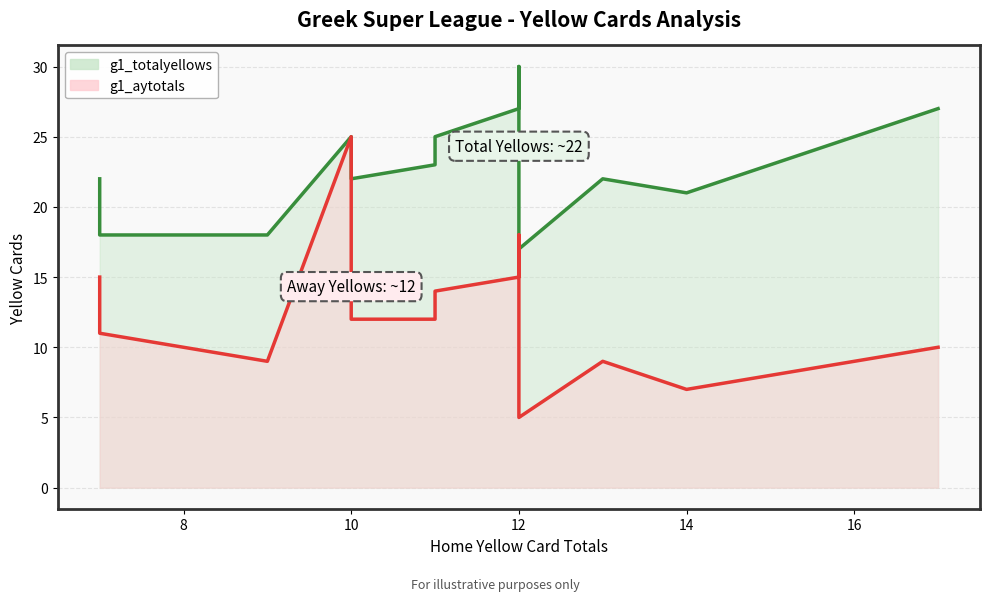

True or false: g1_aytotals and g1_totalyellows intersect in this chart.

False